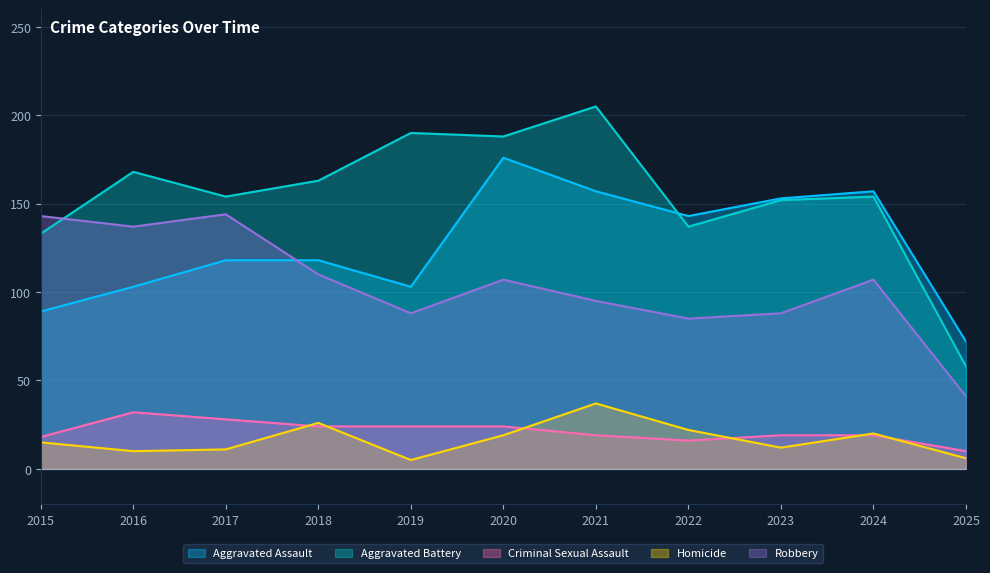

Which category has the lowest value in the Criminal Sexual Assault series?

2025